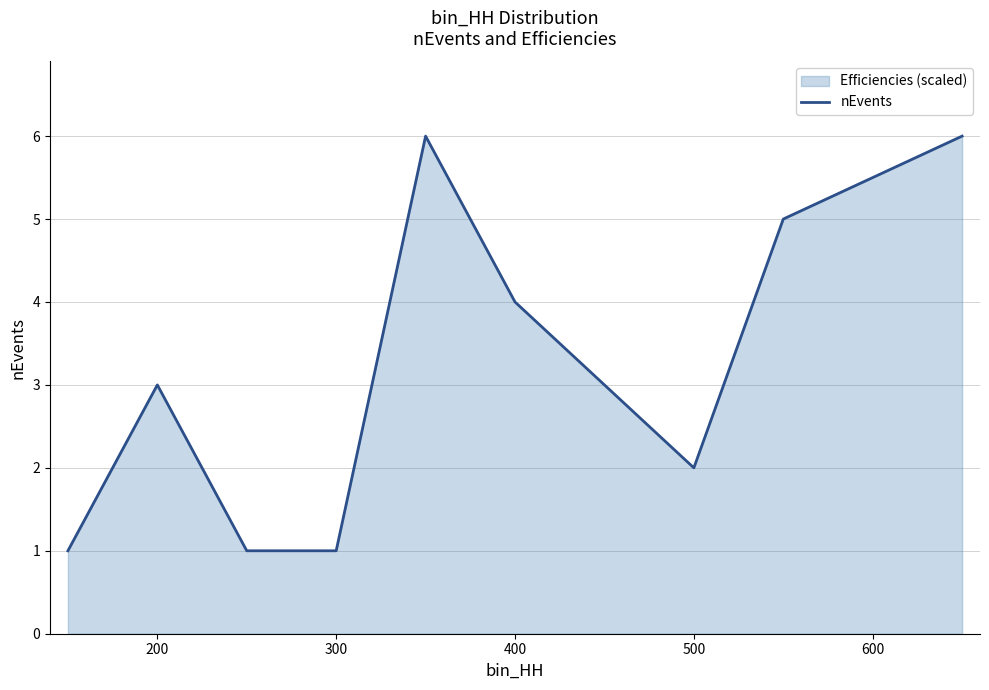

True or false: there are more than 0 points higher than both neighbors.

True